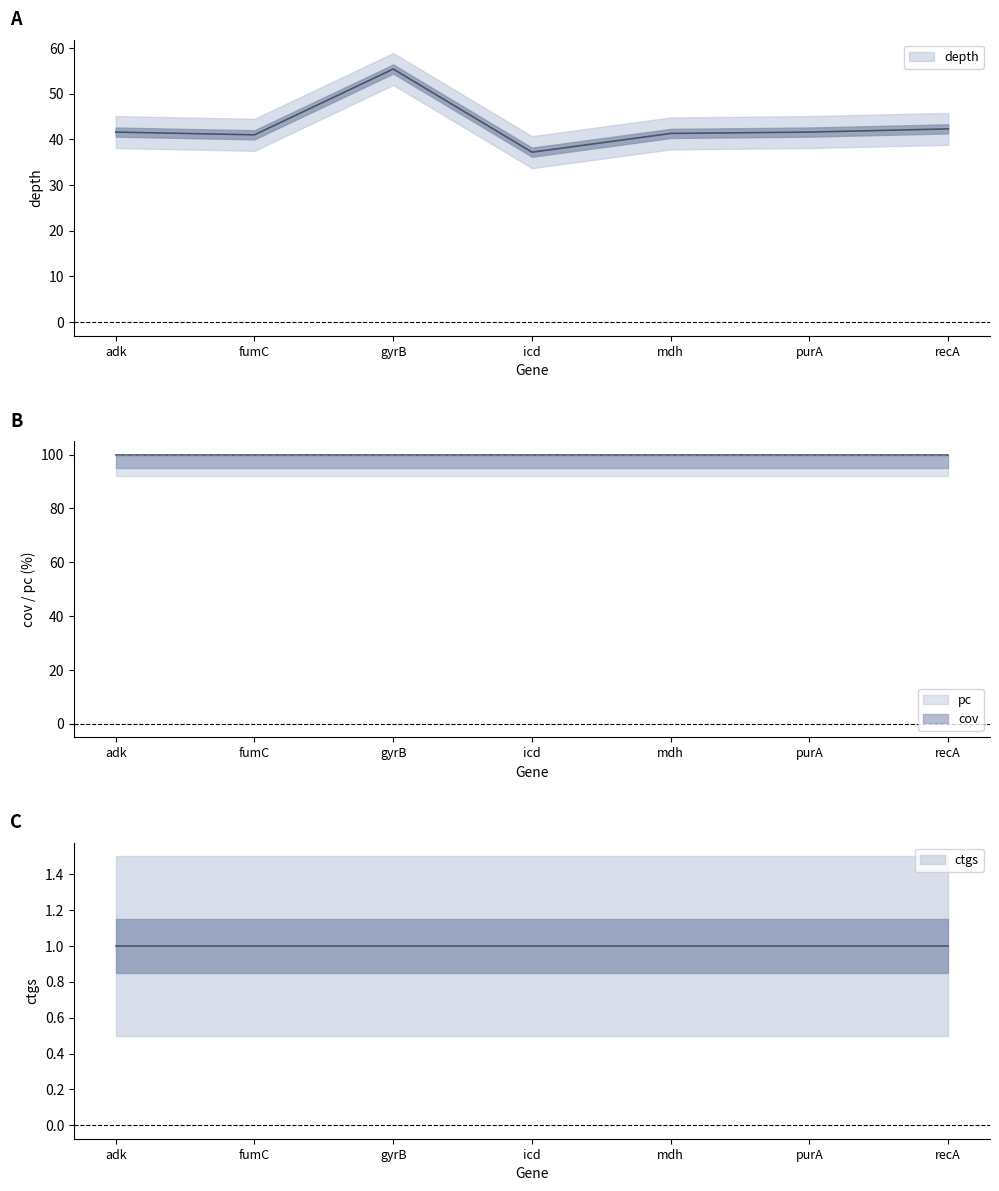

What is the spread (max minus min) of values at gyrB?

99.0